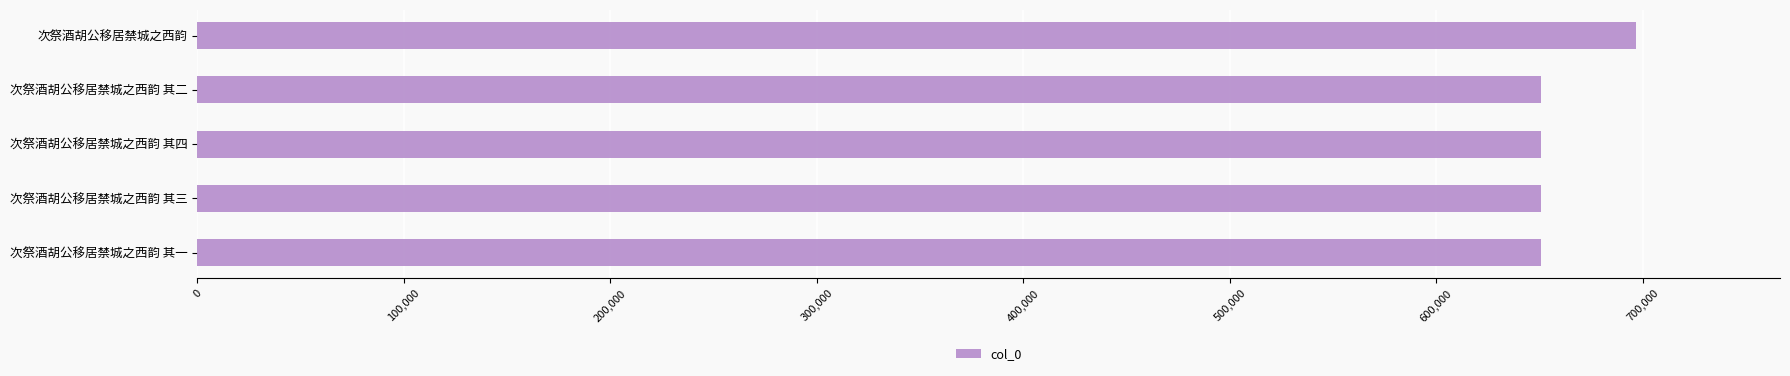

At which category does the chart reach its peak across all series?

次祭酒胡公移居禁城之西韵